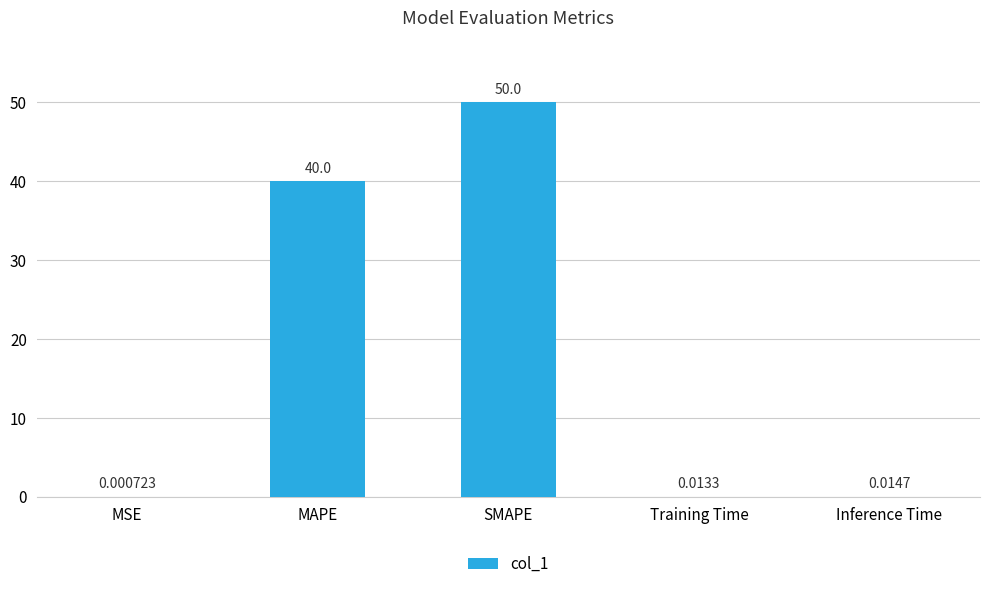

At which label is the value closest to 25?

MAPE